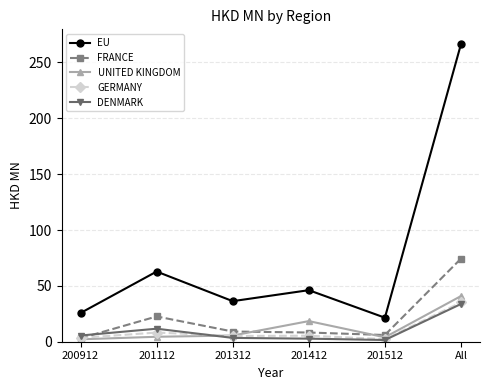

Which series has the largest range (max minus min)?

EU